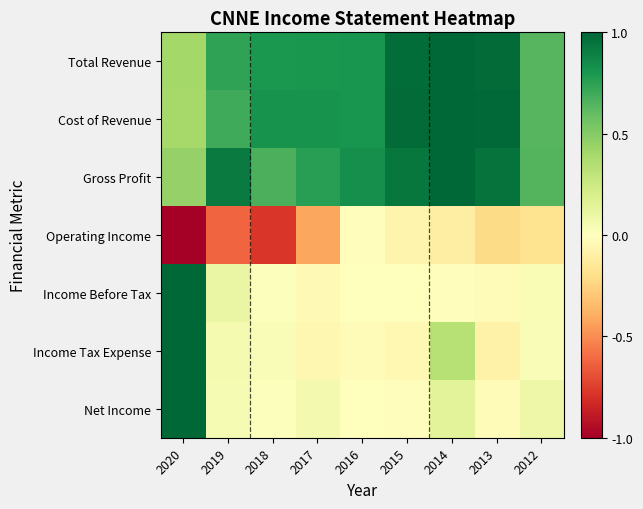

Which has a higher value, 2020 or 2015?

2015